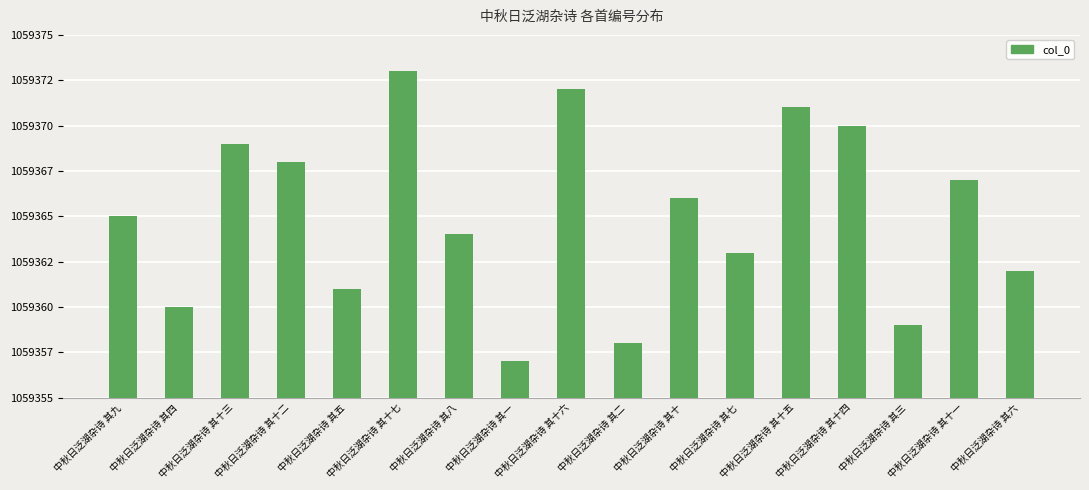

Reading left to right, transcribe all the data shown in this chart.

1059365	1059360	1059369	1059368	1059361	1059373	1059364	1059357	1059372	1059358	1059366	1059363	1059371	1059370	1059359	1059367	1059362